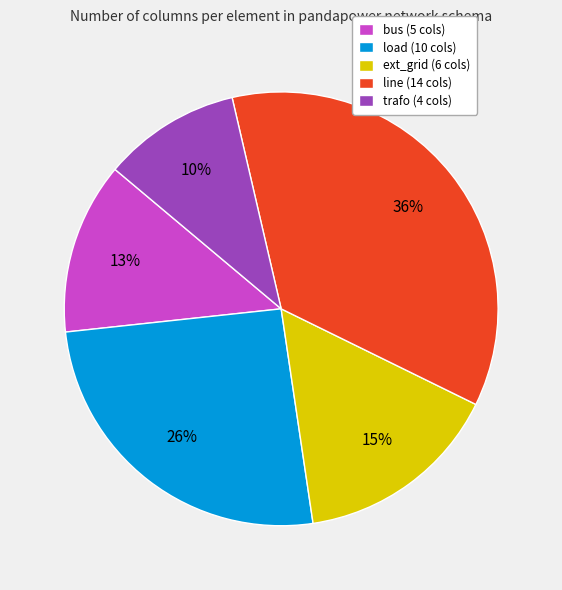

Is it true that load is 21% of the pie?

False